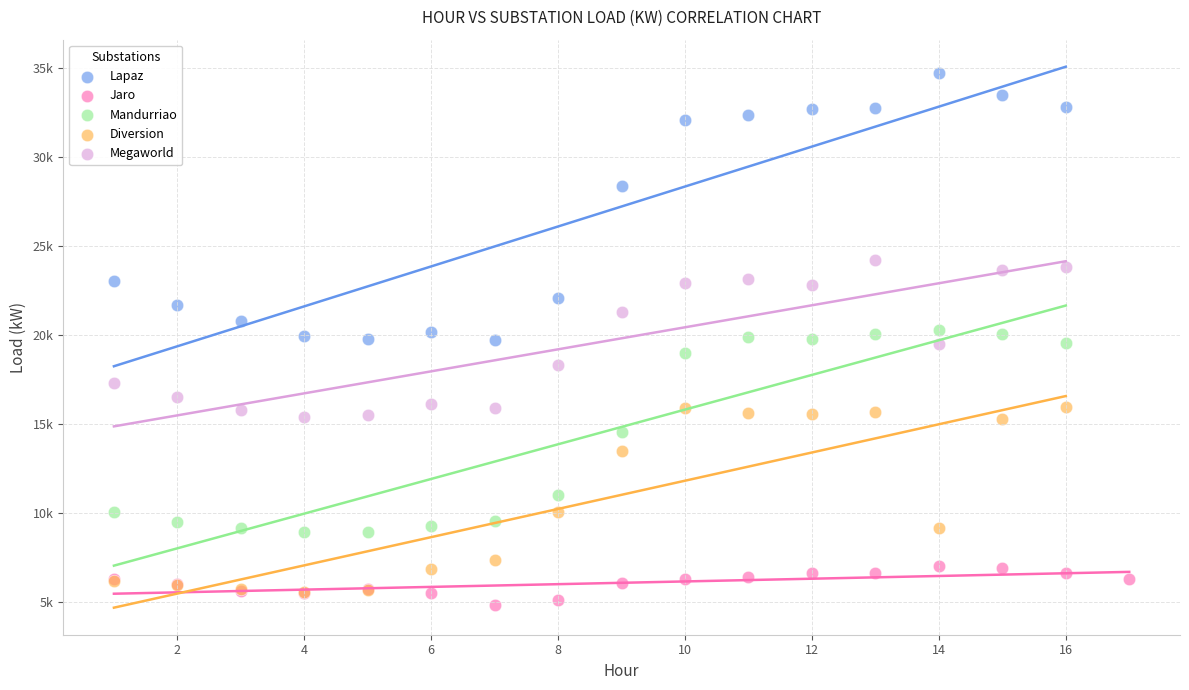

Which series contains the lowest Y value?

Jaro